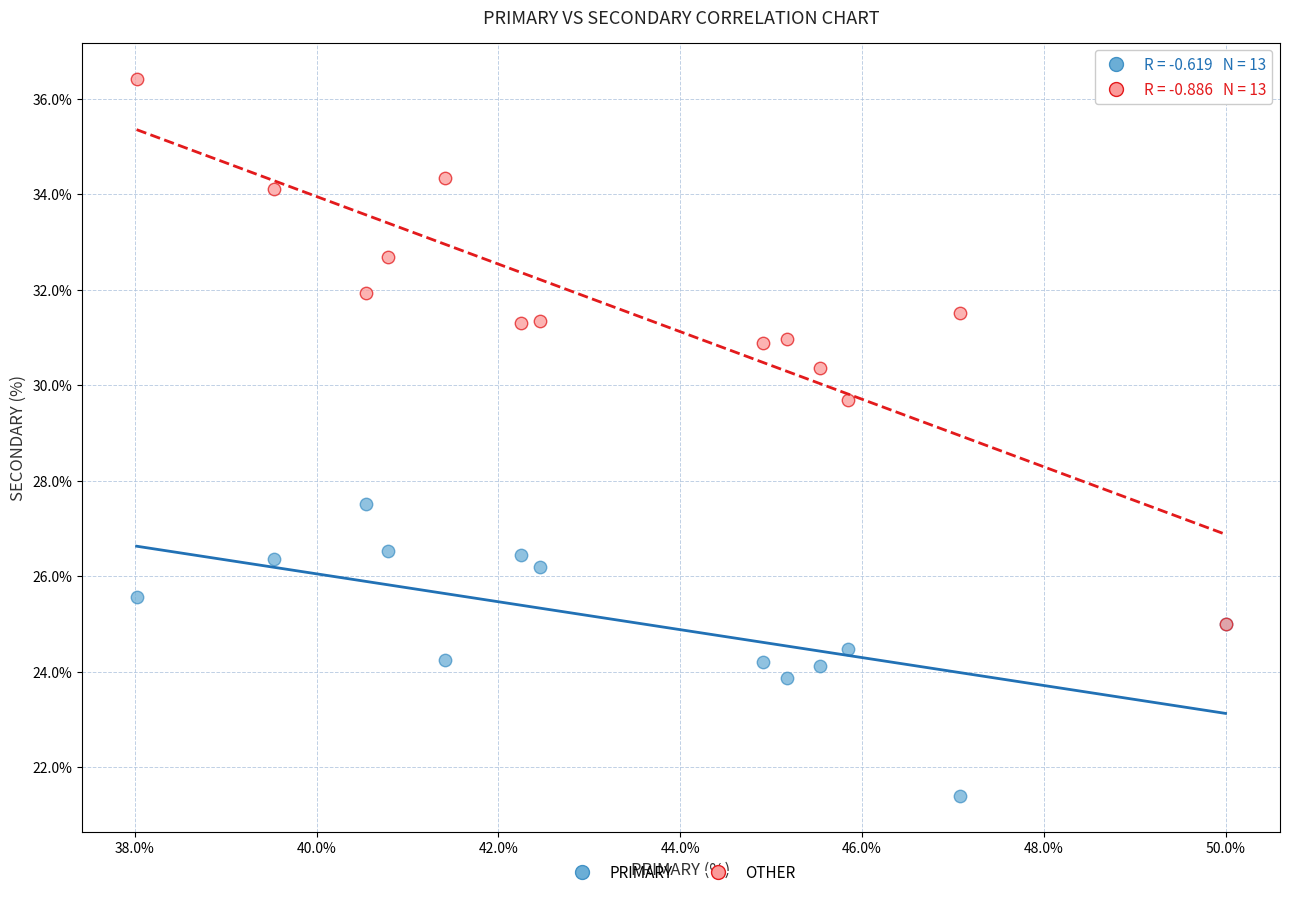

Across all series, what Y value is closest to 28?

27.5